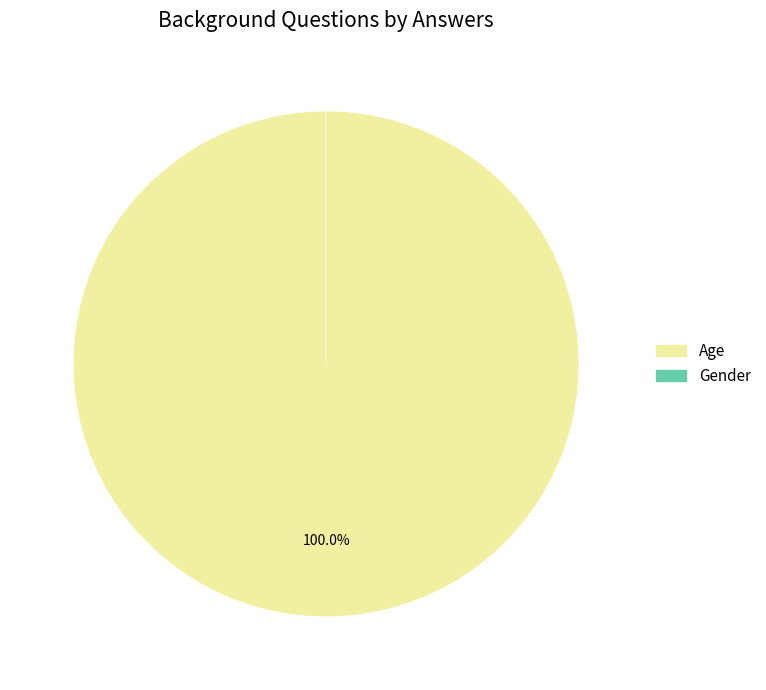

Combined, what portion of the pie is Gender and Age?

100.0%